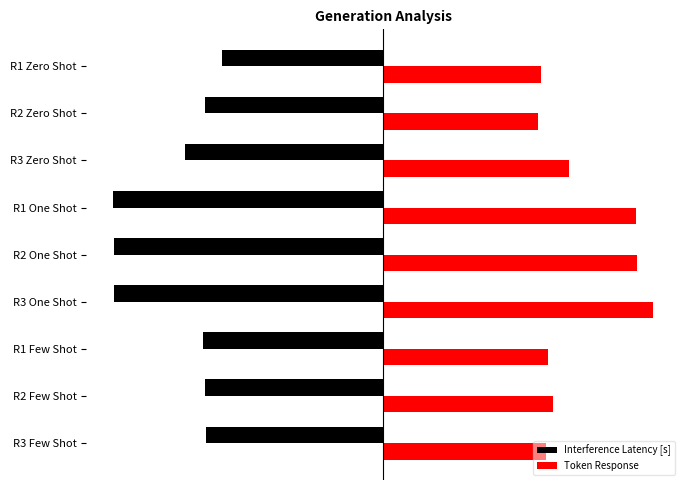

What are all the series names shown in the legend?

Interference Latency [s], Token Response